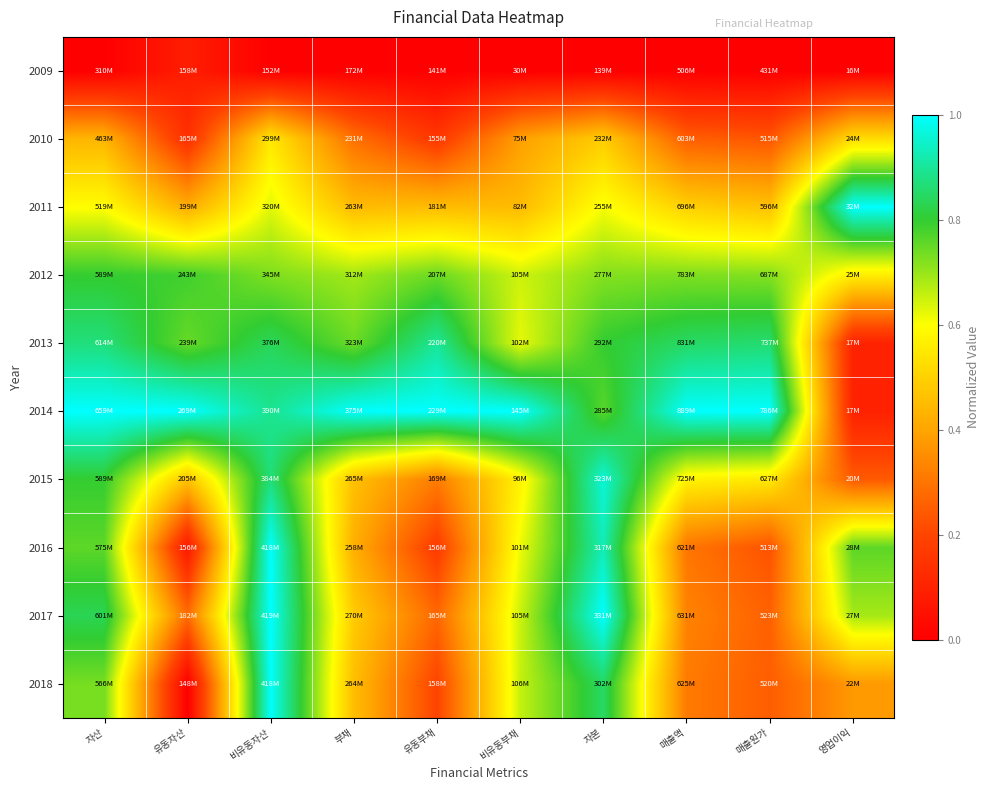

Which has a higher value, 비유동부채 or 자산?

비유동부채